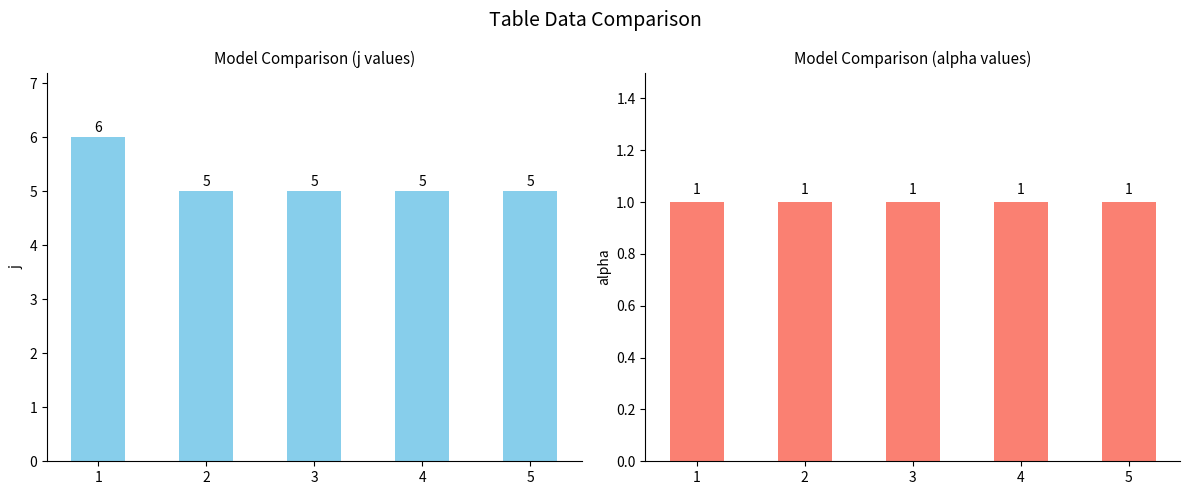

Rank the series by their maximum value, from highest to lowest.

j, alpha